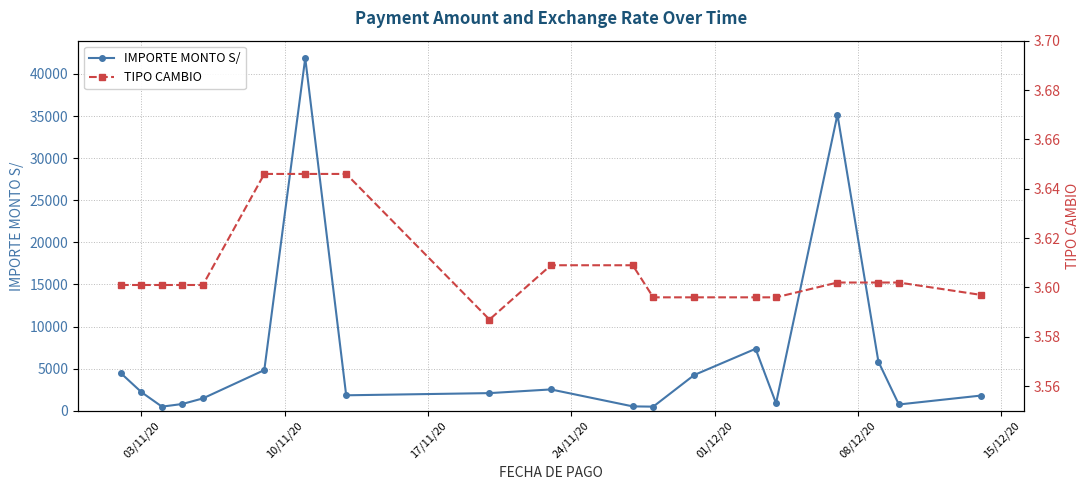

True or false: IMPORTE MONTO S/ has more than 1 interior local peaks.

True